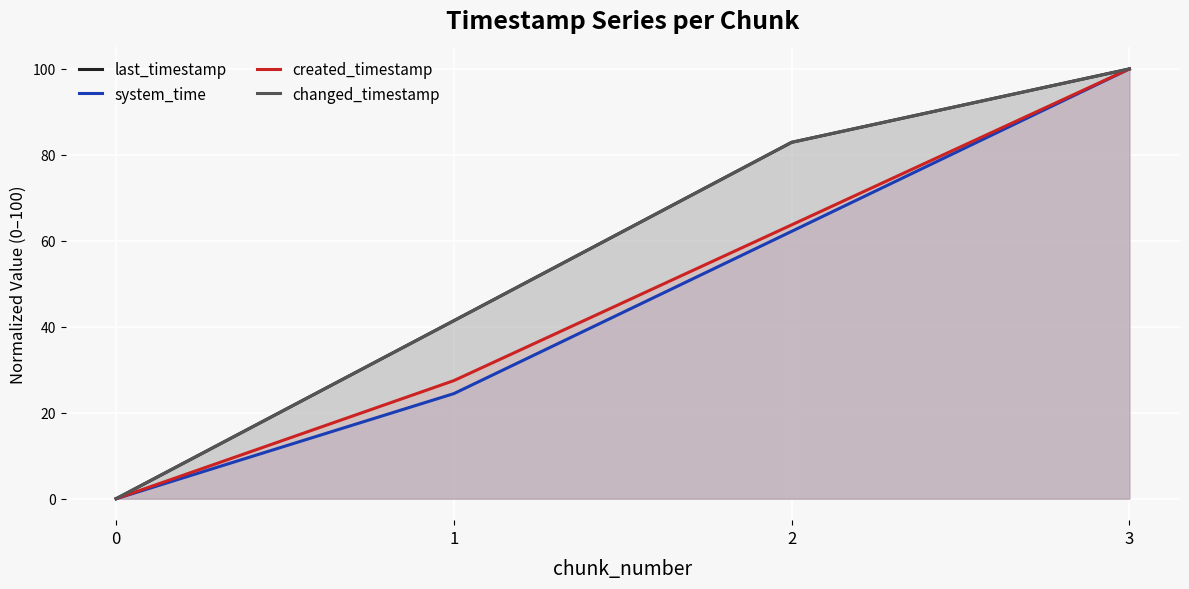

At which category is the sum across all series the highest?

3